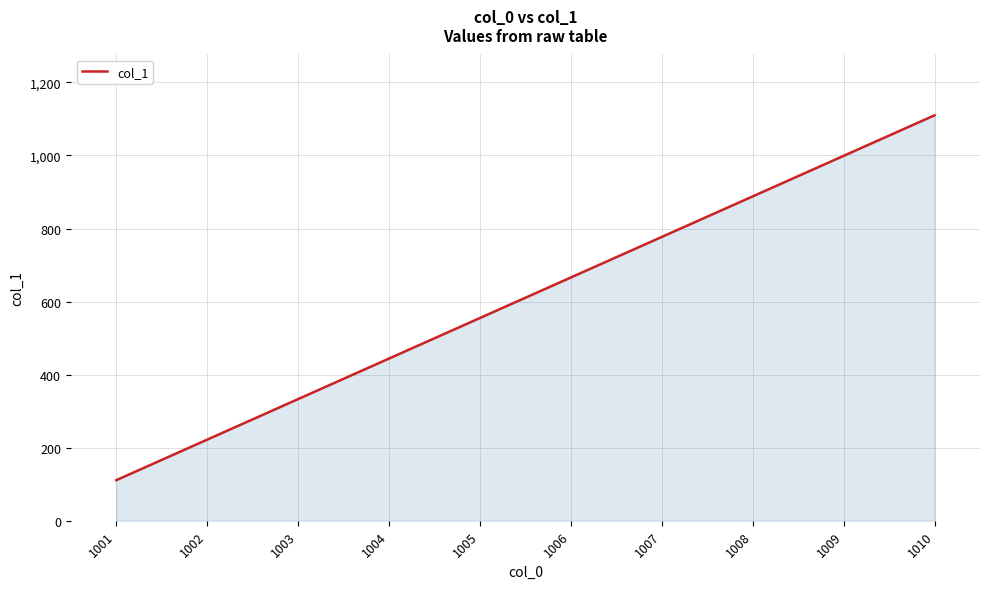

List the labels in order of value, smallest first.

1001, 1002, 1003, 1004, 1005, 1006, 1007, 1008, 1009, 1010